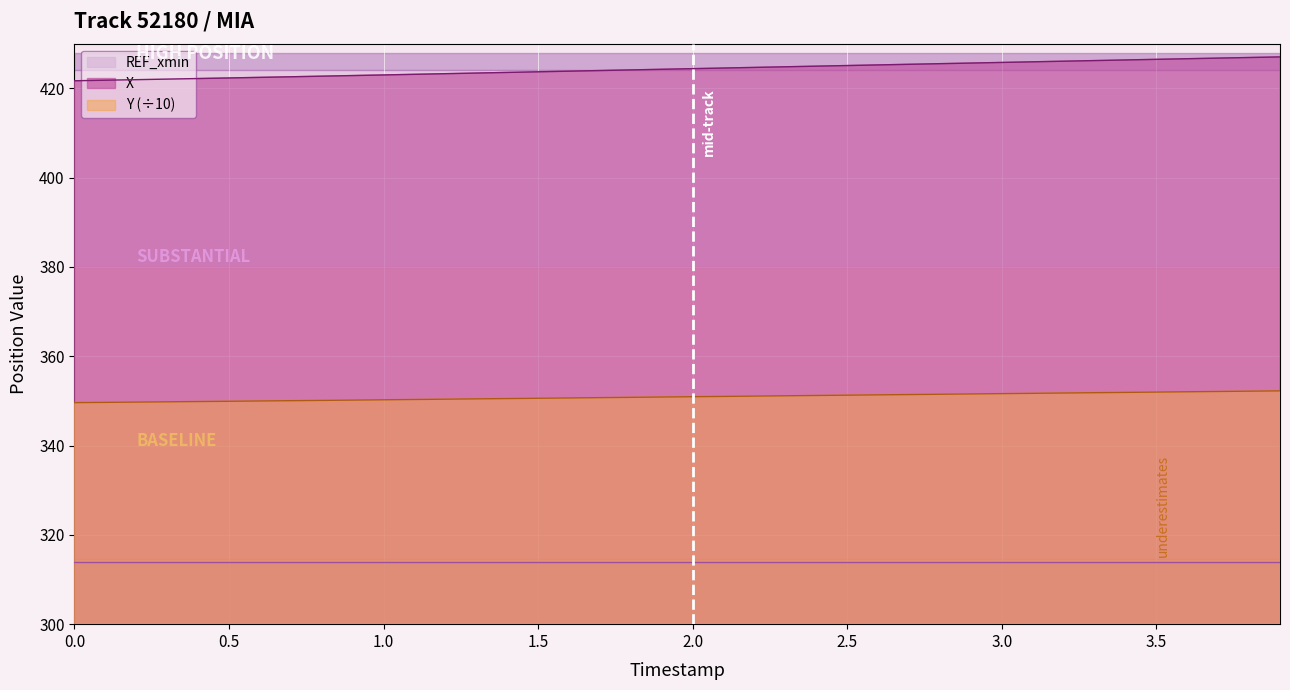

What is the smallest value displayed?

313.8